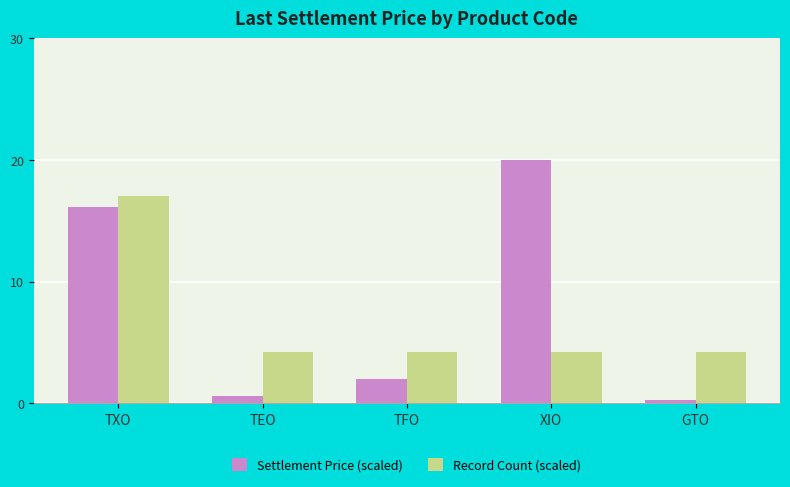

List the series in order of their overall mean, lowest first.

Record Count (scaled), Settlement Price (scaled)